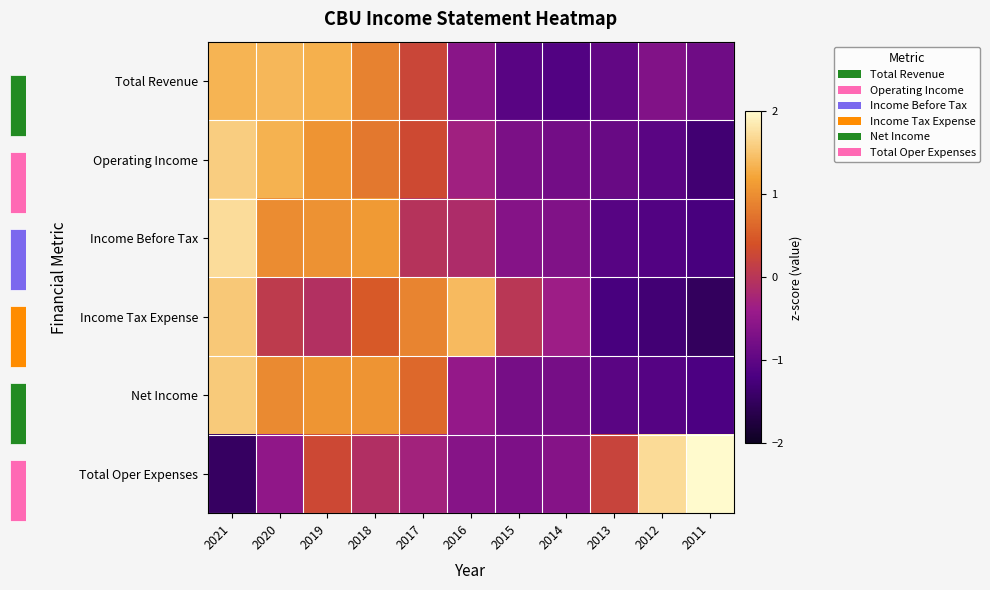

At which category is the sum across all series the highest?

2021